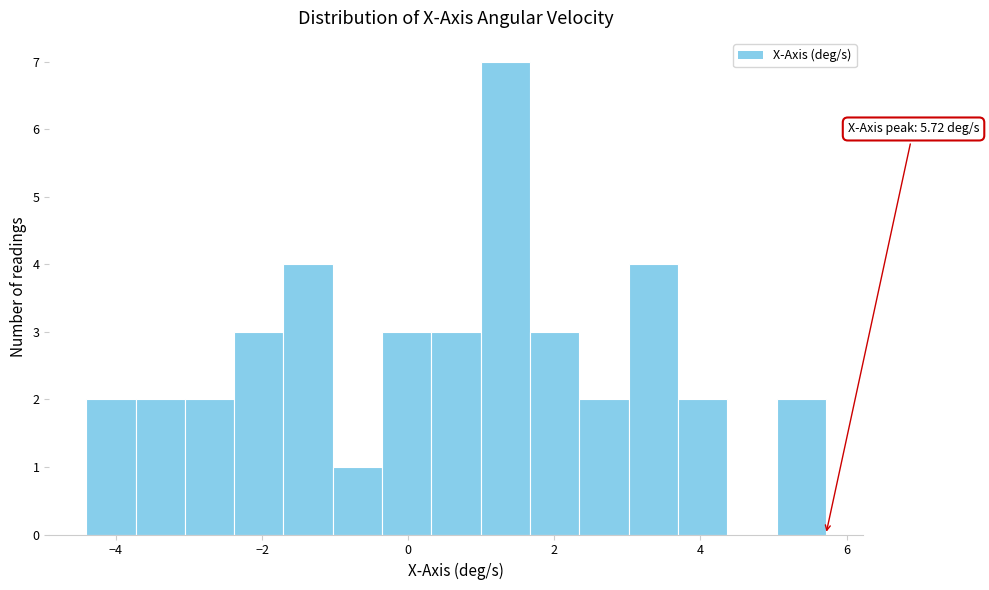

Around what value on the x-axis is the tallest bar? Give the approximate position of its centre, as read against the axis.

1.4